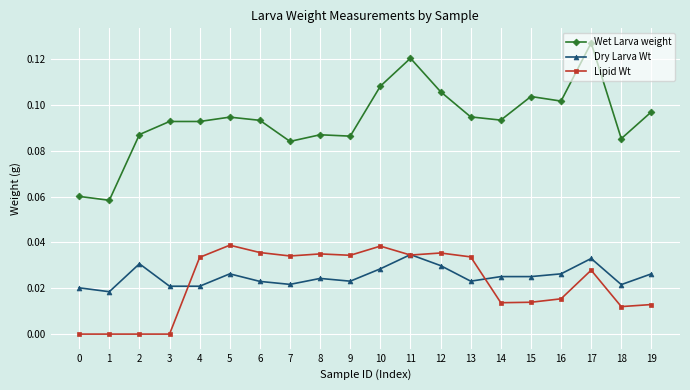

List the series in order of their peak value, highest first.

Wet Larva weight, Lipid Wt, Dry Larva Wt